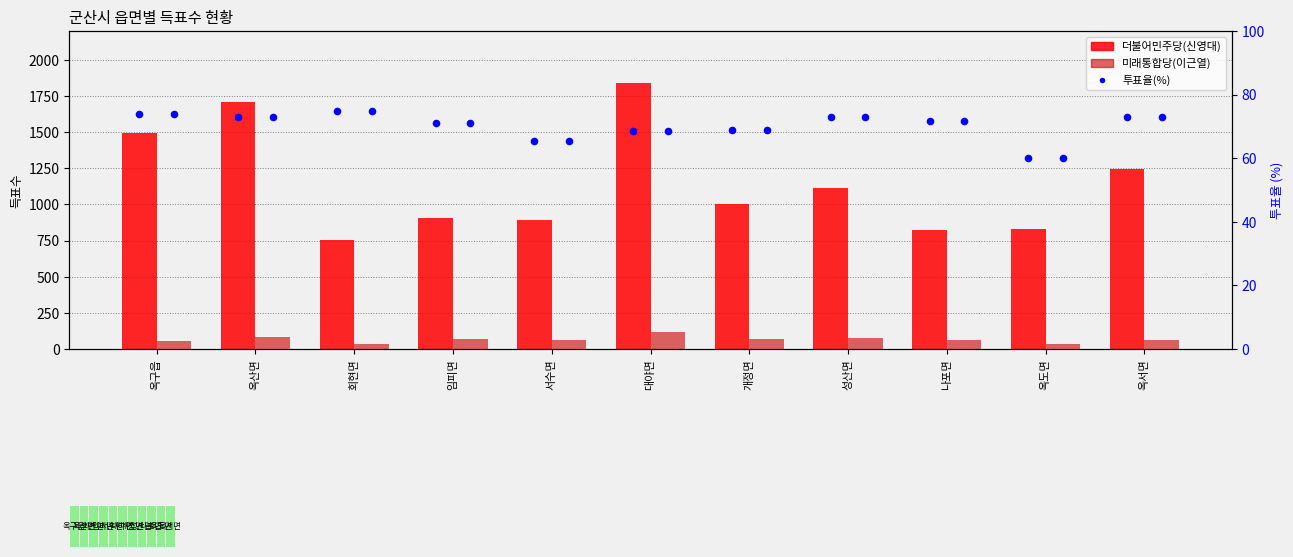

Which series has the largest total across all categories?

더불어민주당(신영대)